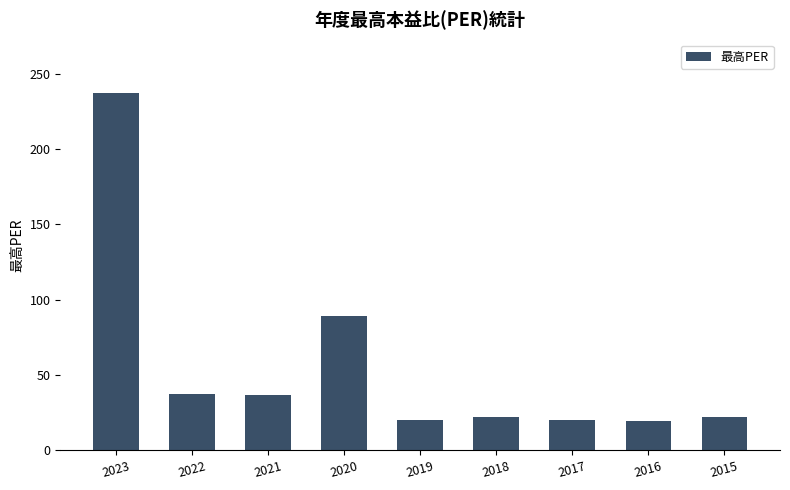

What is the sum of all values?

504.7